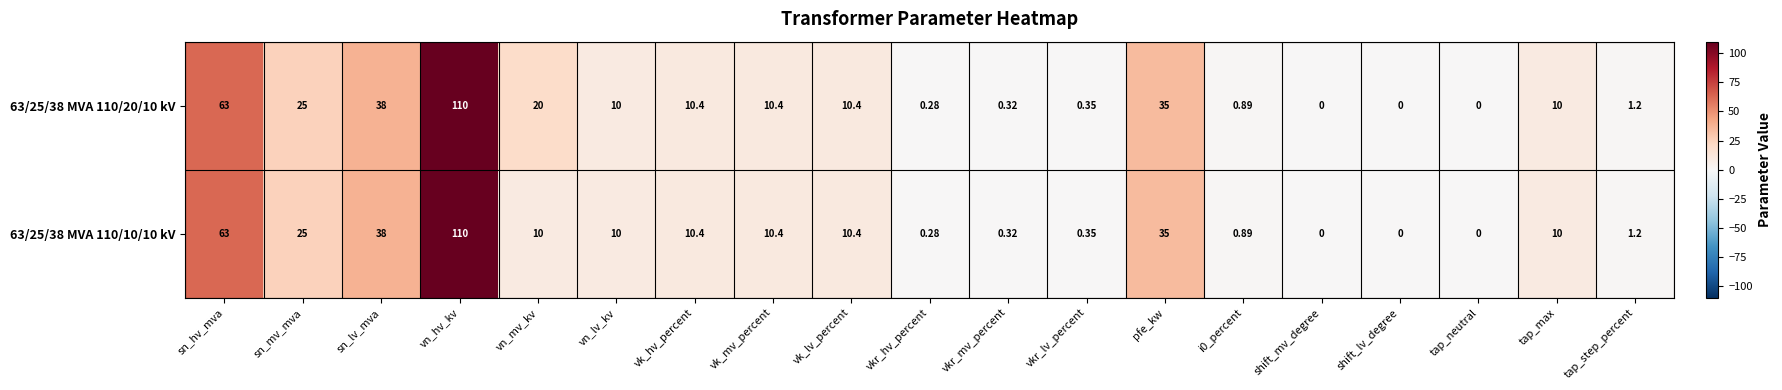

Where is 63/25/38 MVA 110/20/10 kV nearest to the value 55?

sn_hv_mva